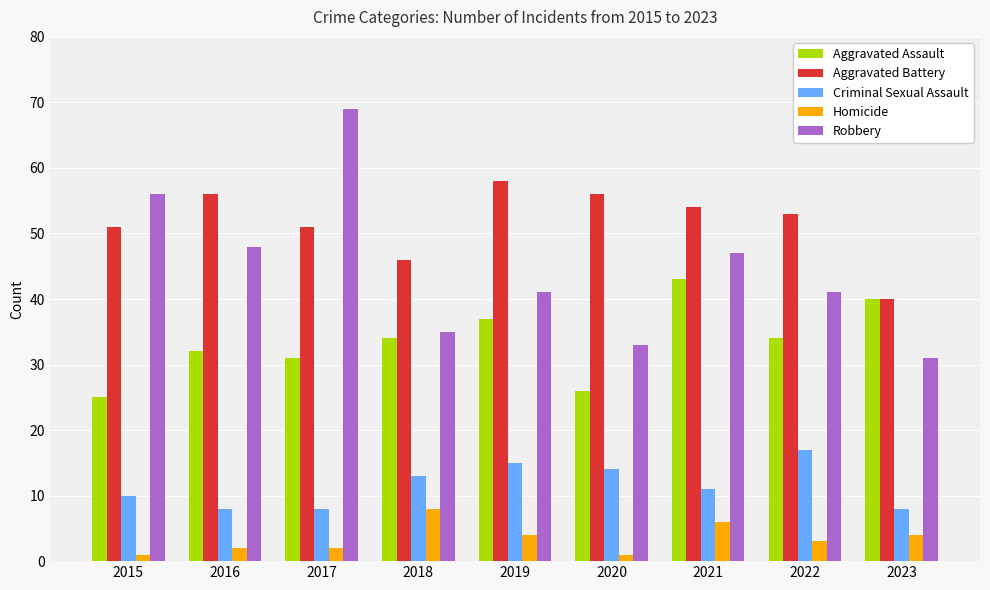

How many bars are there in total?

45